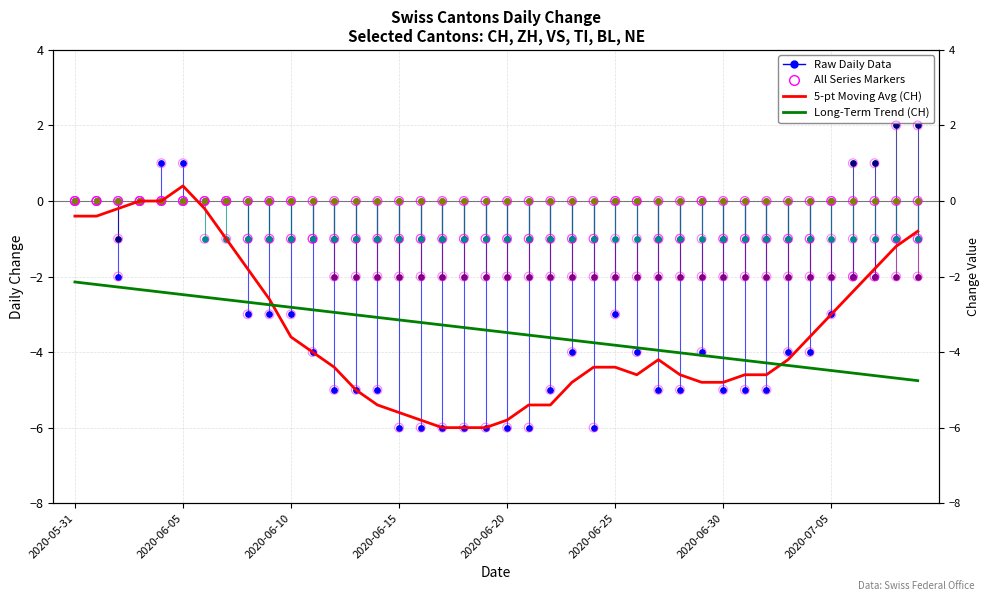

At how many categories does at least one series exceed -5?

40